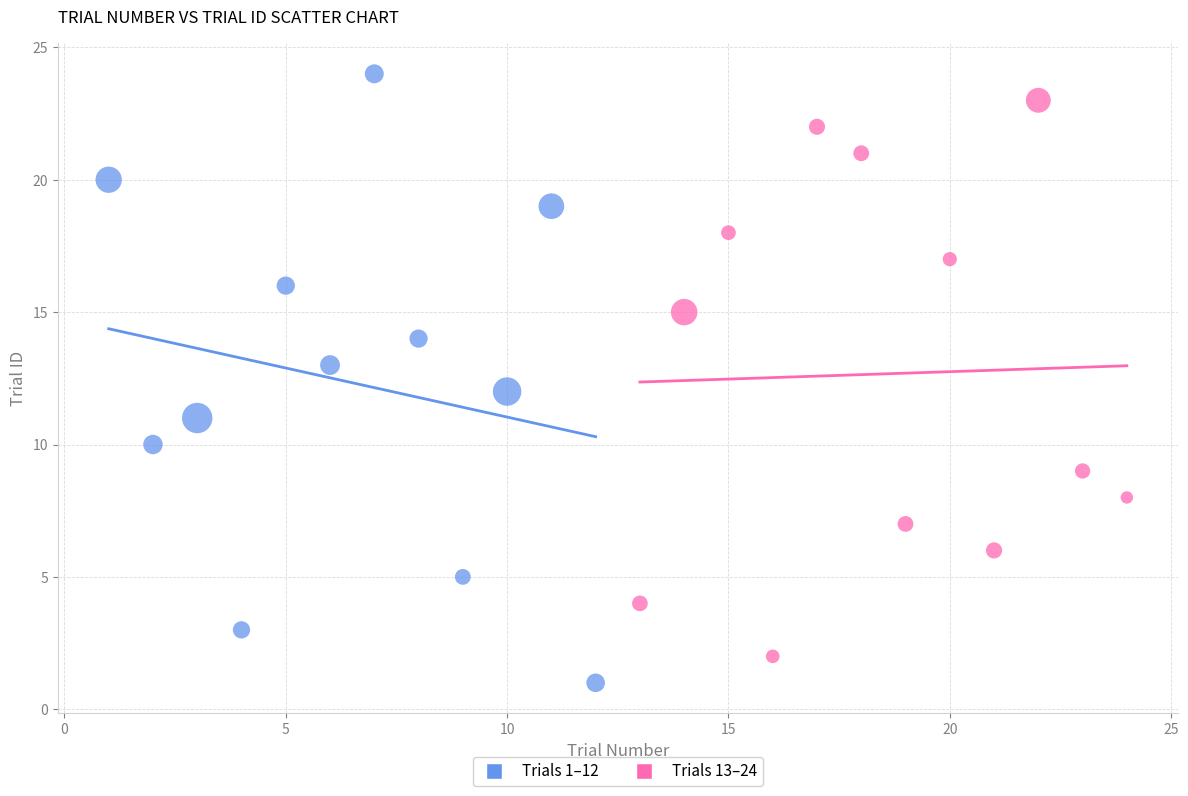

Which series reaches the minimum Y coordinate?

Trials 1–12